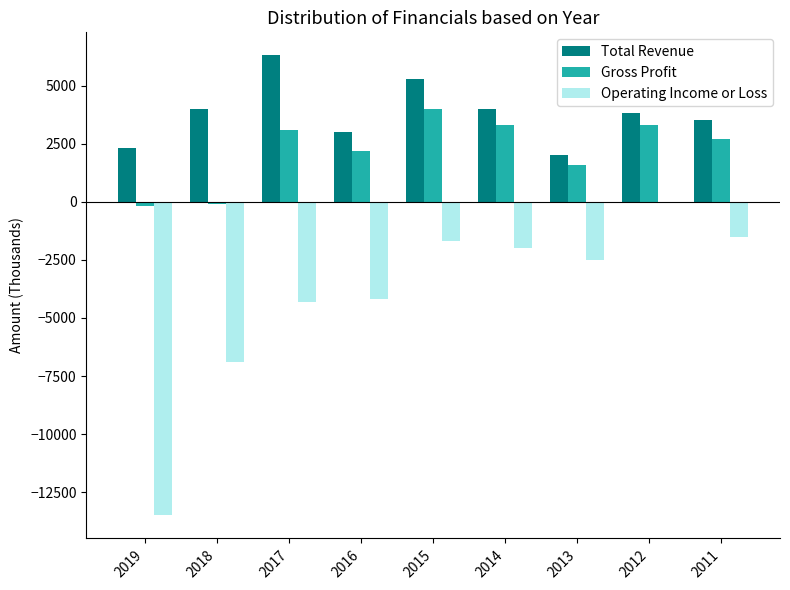

Is the value of Gross Profit at 2012 greater than the value of Total Revenue at 2013?

Yes